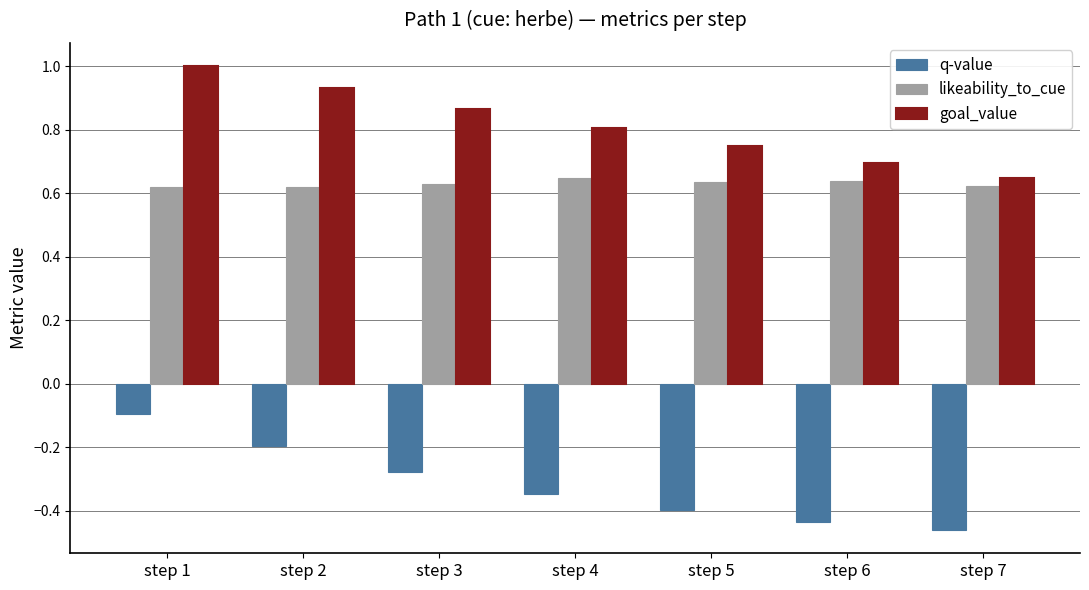

At step 1, list the series in order from smallest to largest.

q-value, likeability_to_cue, goal_value